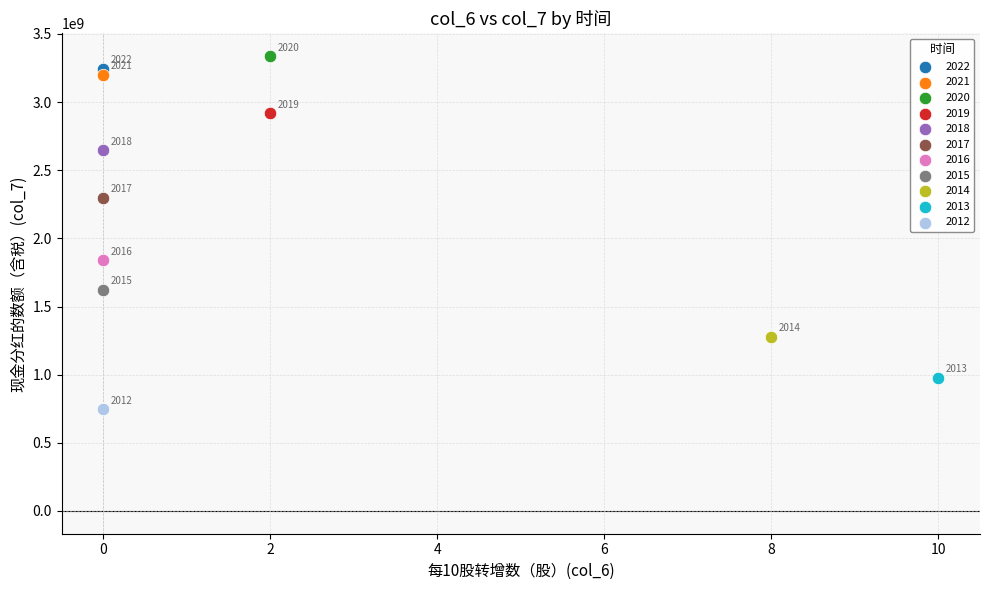

What are all the series names shown in the legend?

2022, 2021, 2020, 2019, 2018, 2017, 2016, 2015, 2014, 2013, 2012